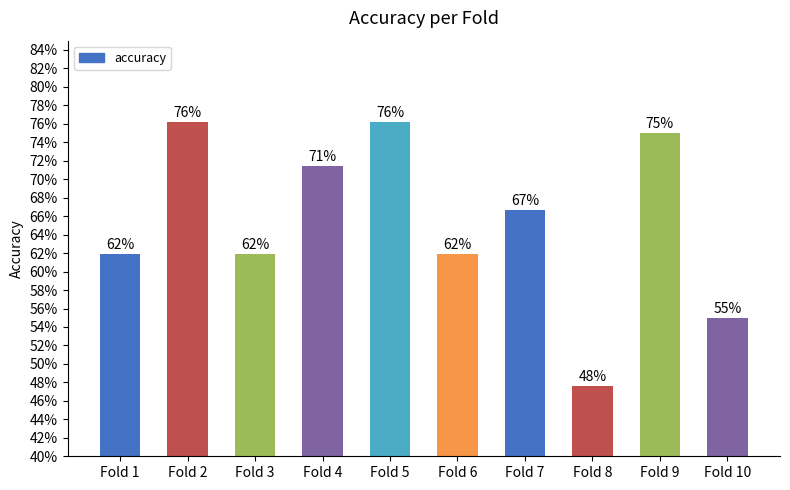

At which category does the chart reach its peak across all series?

Fold 2